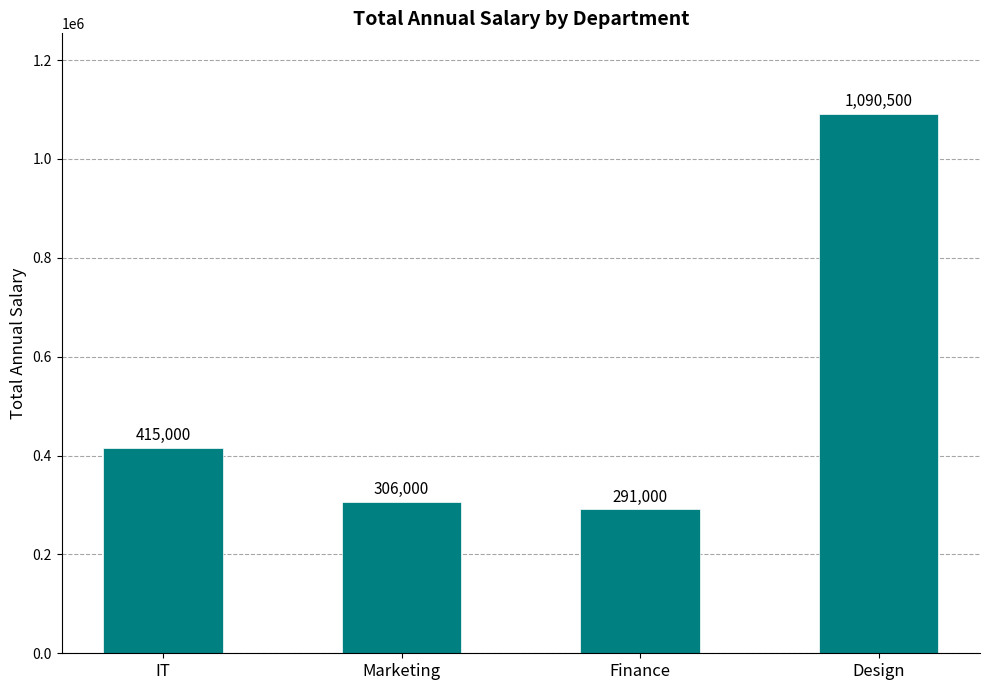

What is the difference between the values at Design and Finance?

799500